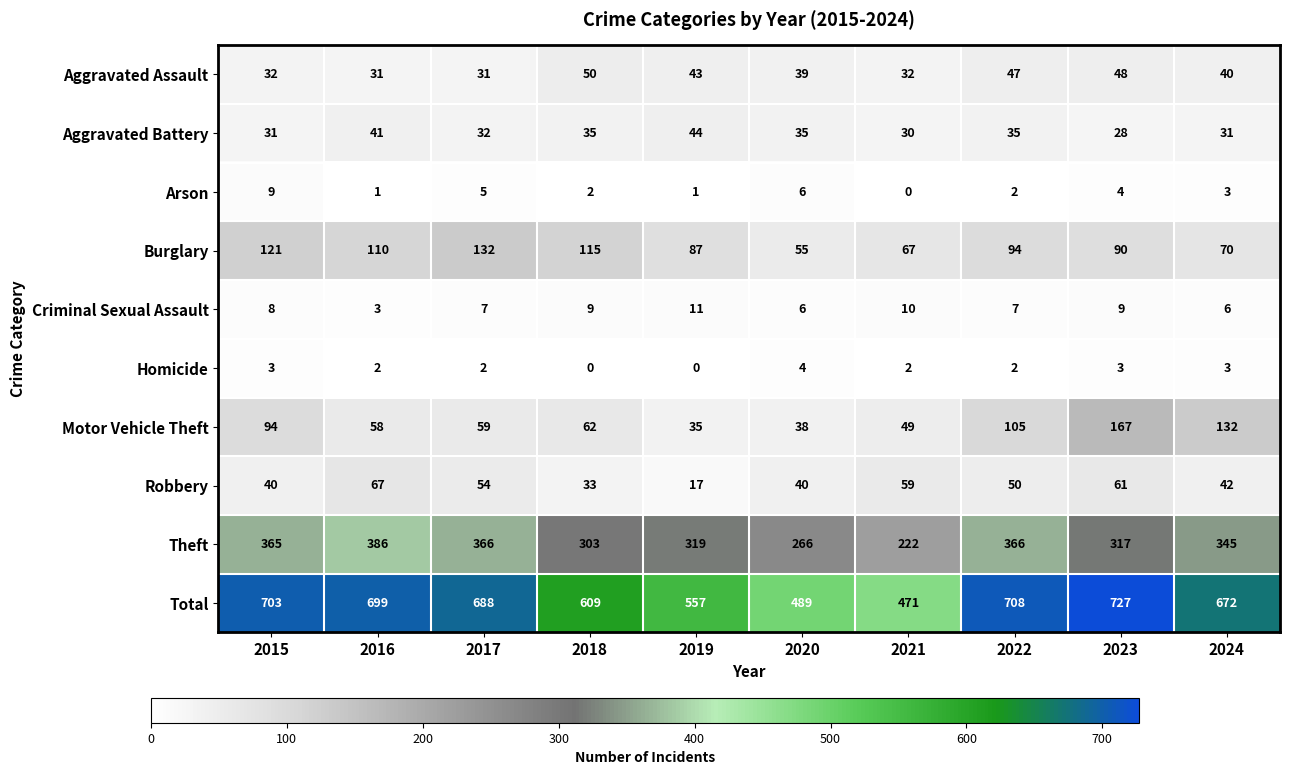

How many distinct data groups are displayed?

10